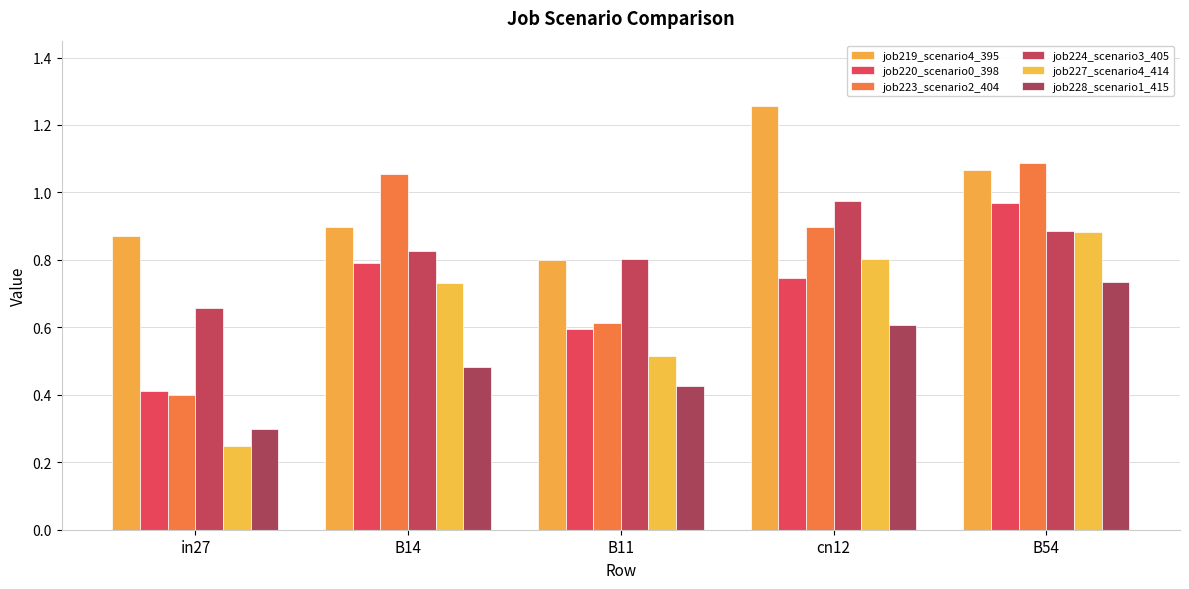

The value of job224_scenario3_405 at B14 is 1.5. True or false?

False